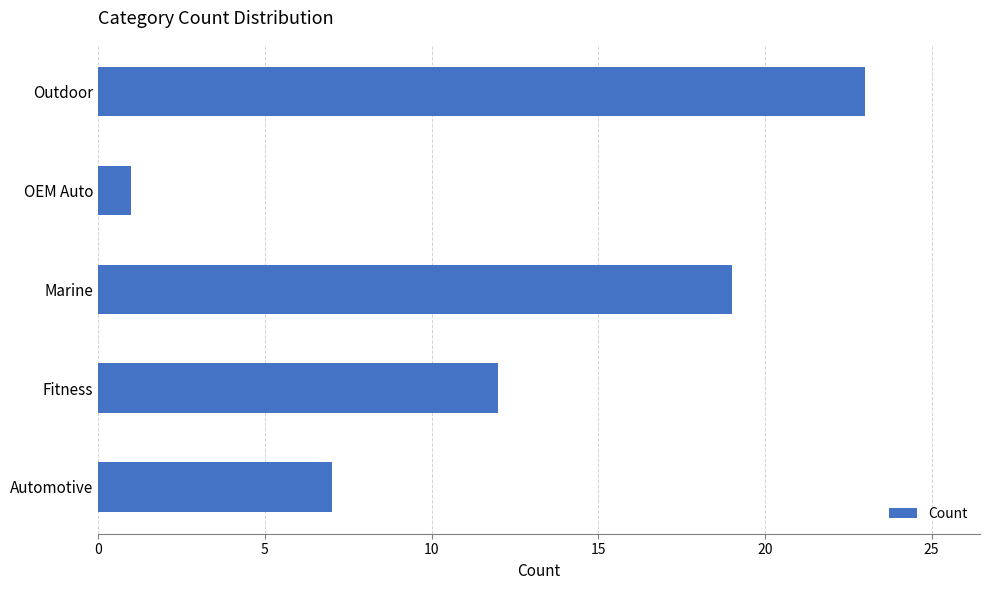

What is the ratio of the value at Marine to the value at Fitness?

1.6